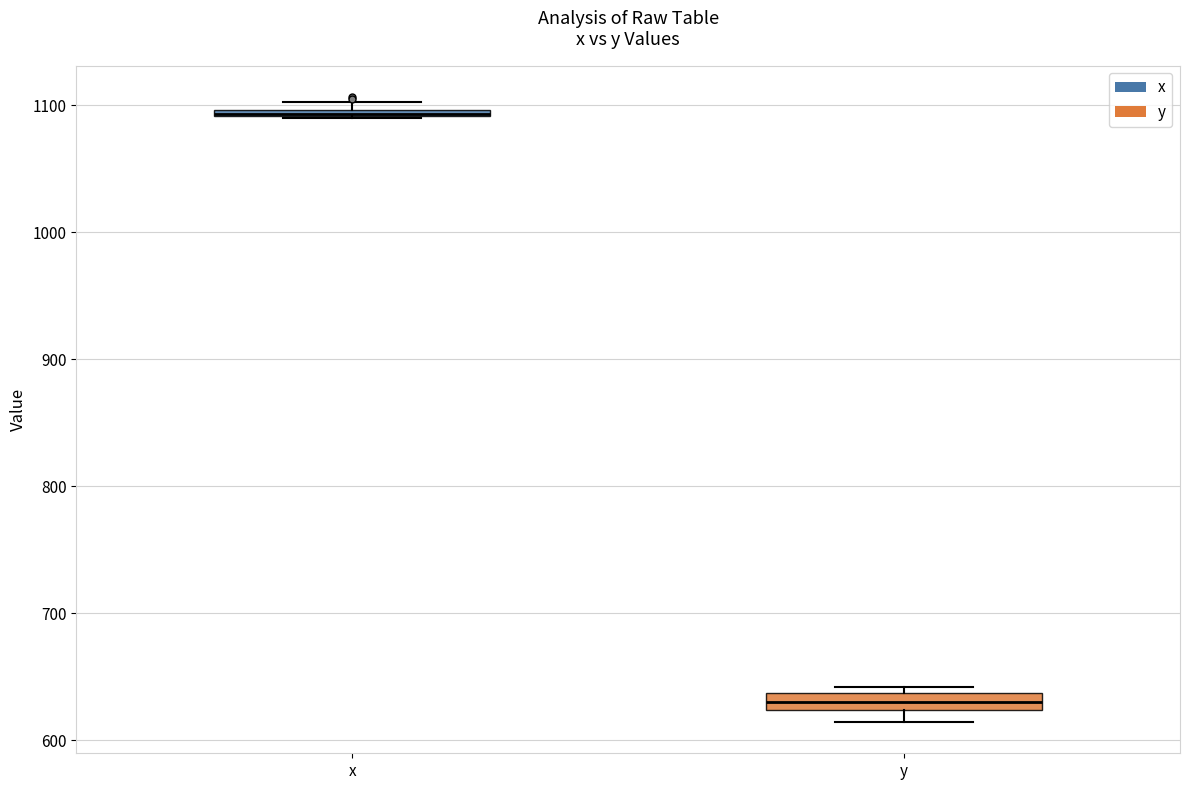

Where is the upper edge of the box for y on the y-axis? The values are not printed on the chart, so give them approximately, as read against the axis.

640